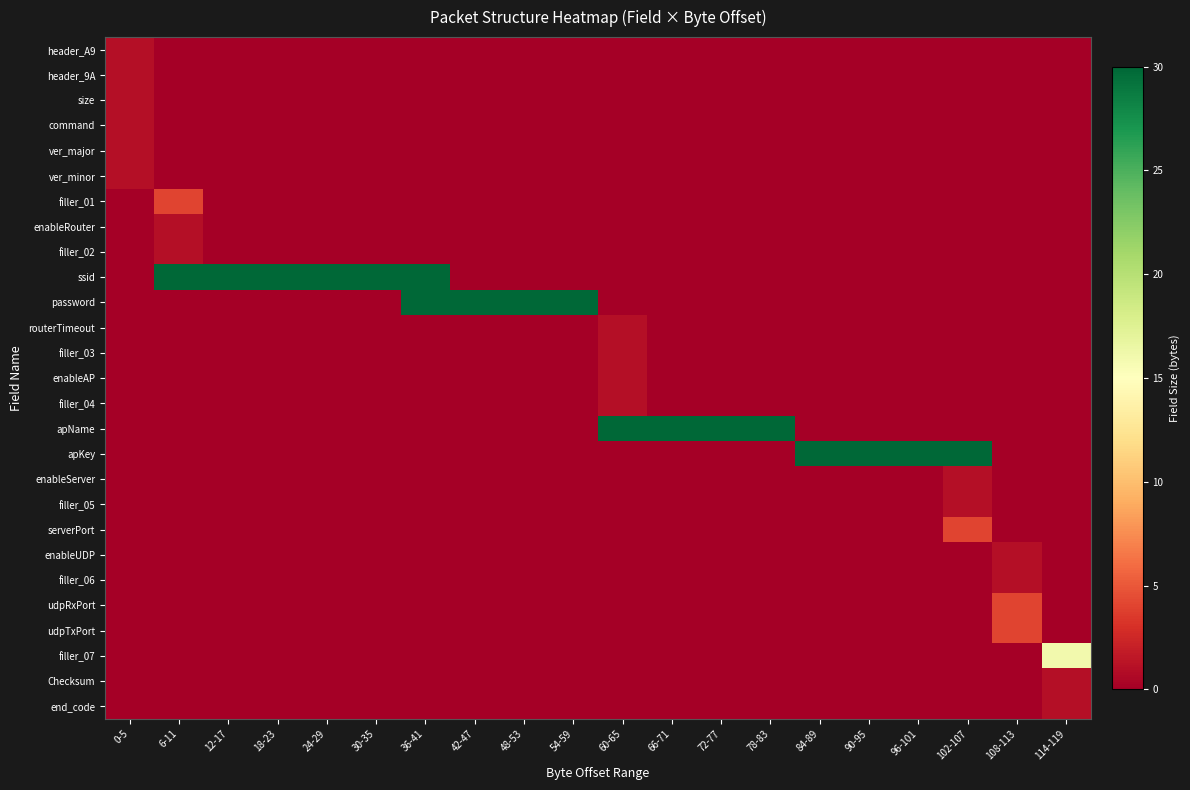

List the series in order of their peak value, lowest first.

header_A9, header_9A, size, command, ver_major, ver_minor, enableRouter, filler_02, routerTimeout, filler_03, enableAP, filler_04, enableServer, filler_05, enableUDP, filler_06, Checksum, end_code, filler_01, serverPort, udpRxPort, udpTxPort, filler_07, password, apName, apKey, ssid